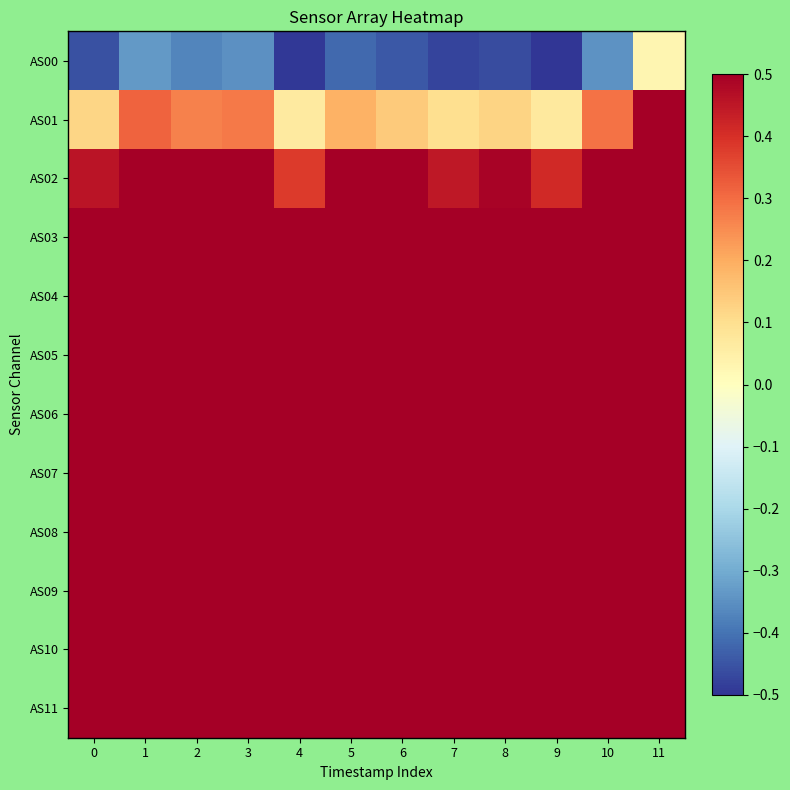

Reading left to right, transcribe all the data shown in this chart.

AS00: 0=-0.5	1=-0.3	2=-0.4	3=-0.3	4=-0.5	5=-0.4	6=-0.4	7=-0.5	8=-0.5	9=-0.5	10=-0.3	11=0.0
AS01: 0=0.1	1=0.3	2=0.3	3=0.3	4=0.1	5=0.2	6=0.1	7=0.1	8=0.1	9=0.1	10=0.3	11=0.5
AS02: 0=0.5	1=0.5	2=0.5	3=0.5	4=0.4	5=0.5	6=0.5	7=0.4	8=0.5	9=0.4	10=0.5	11=0.5
AS03: 0=0.5	1=0.5	2=0.5	3=0.5	4=0.5	5=0.5	6=0.5	7=0.5	8=0.5	9=0.5	10=0.5	11=0.5
AS04: 0=0.5	1=0.5	2=0.5	3=0.5	4=0.5	5=0.5	6=0.5	7=0.5	8=0.5	9=0.5	10=0.5	11=0.5
AS05: 0=0.5	1=0.5	2=0.5	3=0.5	4=0.5	5=0.5	6=0.5	7=0.5	8=0.5	9=0.5	10=0.5	11=0.5
AS06: 0=0.5	1=0.5	2=0.5	3=0.5	4=0.5	5=0.5	6=0.5	7=0.5	8=0.5	9=0.5	10=0.5	11=0.5
AS07: 0=0.5	1=0.5	2=0.5	3=0.5	4=0.5	5=0.5	6=0.5	7=0.5	8=0.5	9=0.5	10=0.5	11=0.5
AS08: 0=0.5	1=0.5	2=0.5	3=0.5	4=0.5	5=0.5	6=0.5	7=0.5	8=0.5	9=0.5	10=0.5	11=0.5
AS09: 0=0.5	1=0.5	2=0.5	3=0.5	4=0.5	5=0.5	6=0.5	7=0.5	8=0.5	9=0.5	10=0.5	11=0.5
AS10: 0=0.5	1=0.5	2=0.5	3=0.5	4=0.5	5=0.5	6=0.5	7=0.5	8=0.5	9=0.5	10=0.5	11=0.5
AS11: 0=0.5	1=0.5	2=0.5	3=0.5	4=0.5	5=0.5	6=0.5	7=0.5	8=0.5	9=0.5	10=0.5	11=0.5